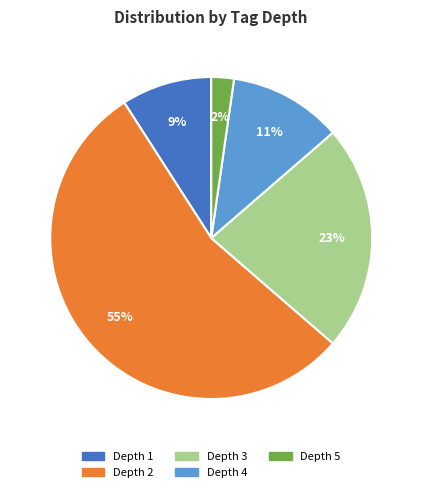

Does Depth 2 account for over 50% of the chart?

Yes